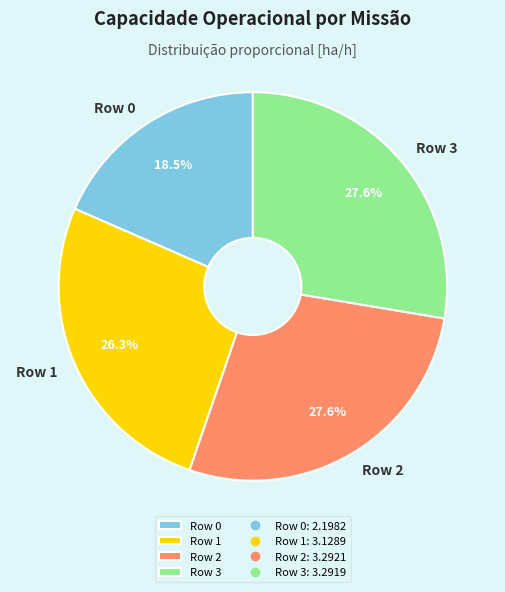

To the nearest percent, what percentage of the pie is Row 2?

28%